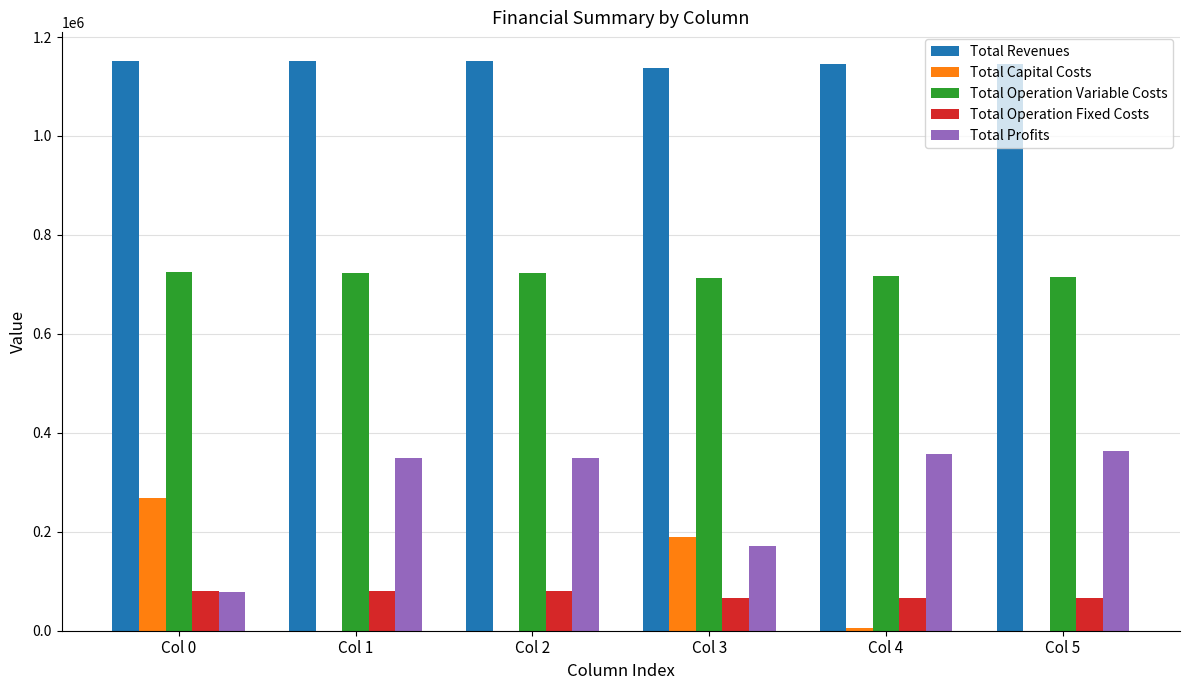

What is the total value across all series at Col 2?

2303682.8